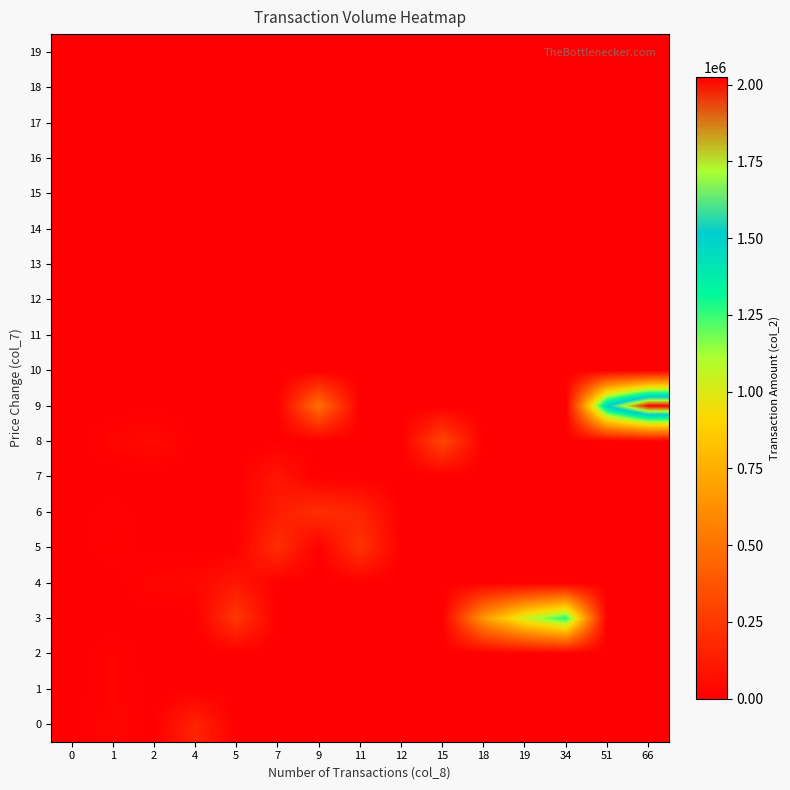

List the series in order of their peak value, lowest first.

10, 11, 12, 13, 14, 15, 16, 17, 18, 19, 2, 1, 7, 4, 0, 6, 5, 8, 3, 9